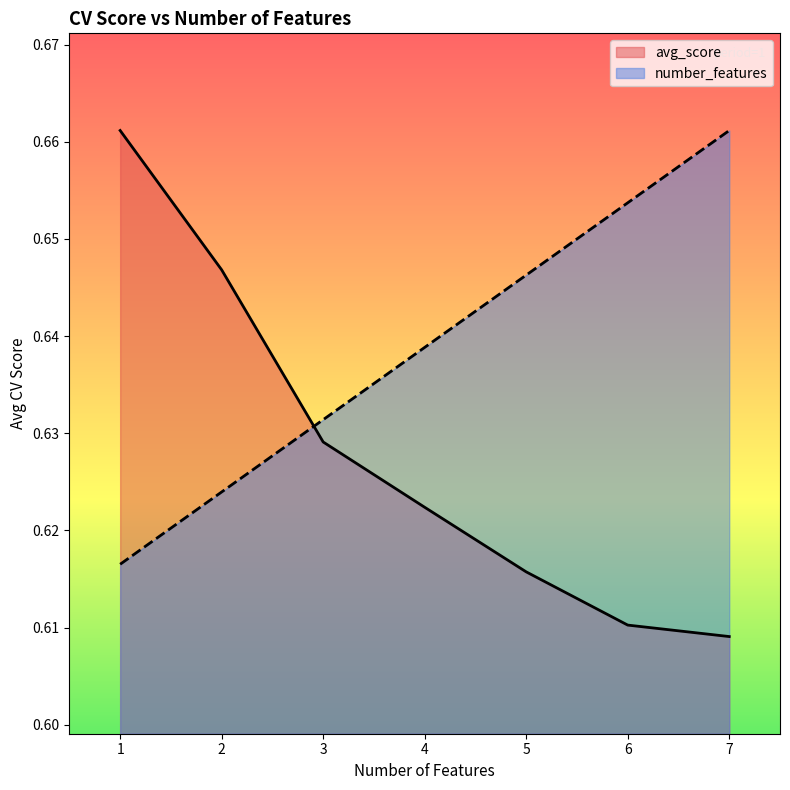

The avg_score series shows 1.1 at 5. True or false?

False